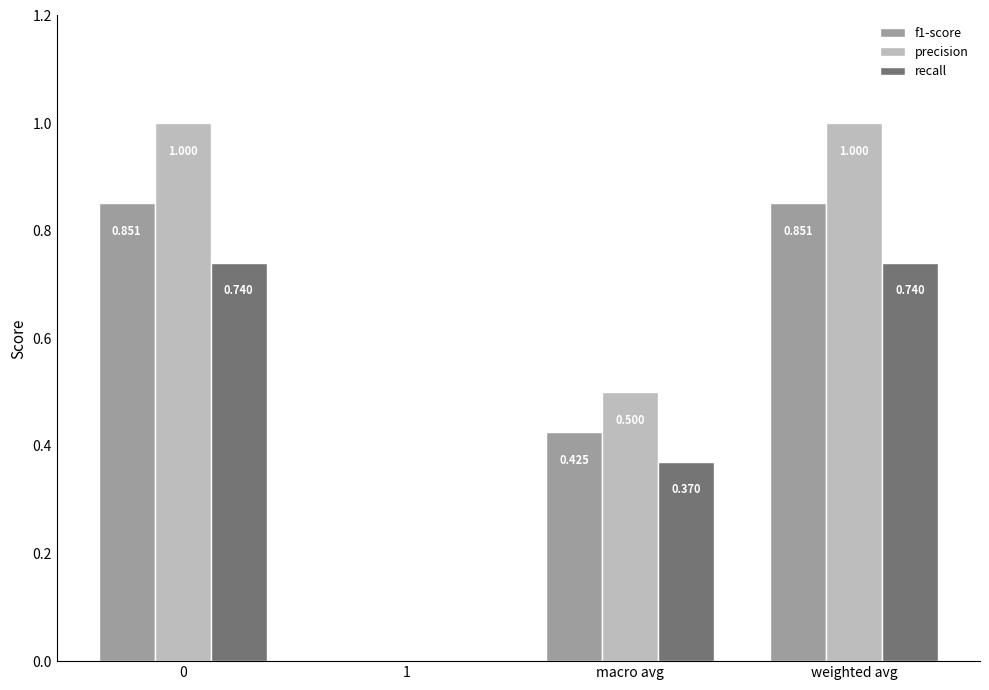

What is the sum of all precision values?

2.5